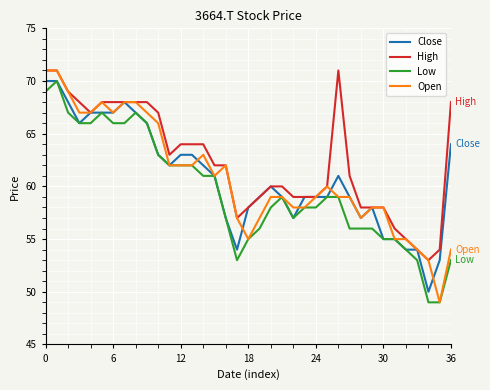

What is the greatest value displayed?

71